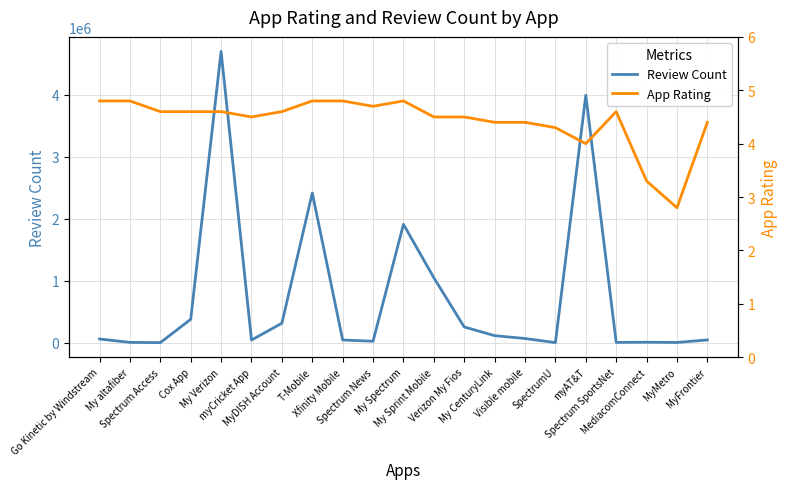

The App Rating series shows 4.6 at MyDISH Account. True or false?

True